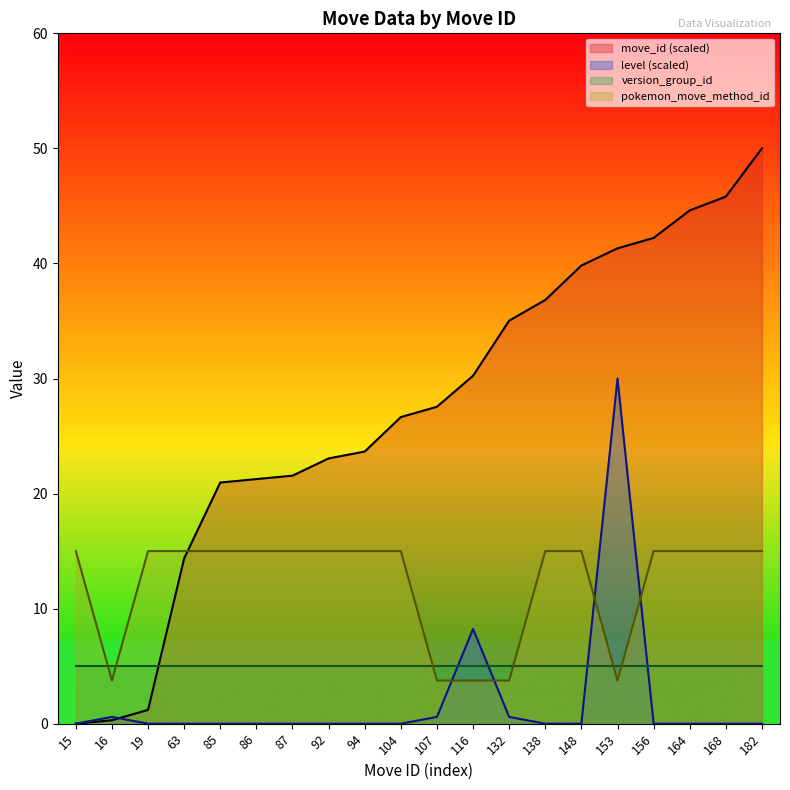

How many values in the move_id series exceed 27?

10